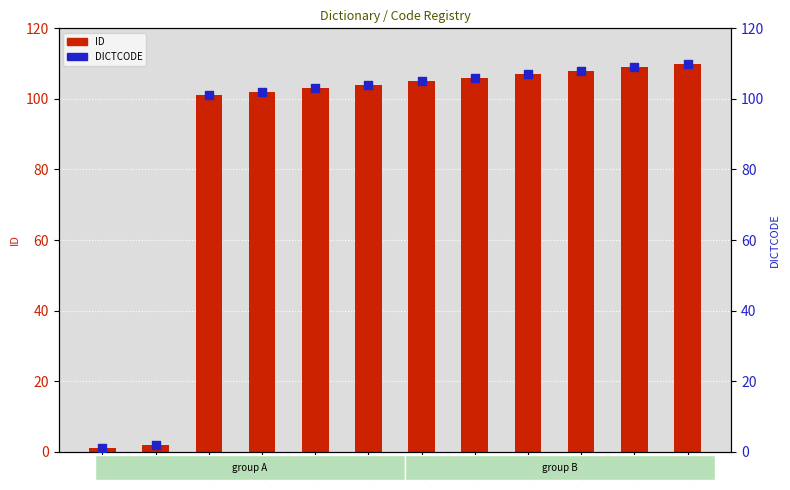

At how many categories does at least one series exceed 106?

4